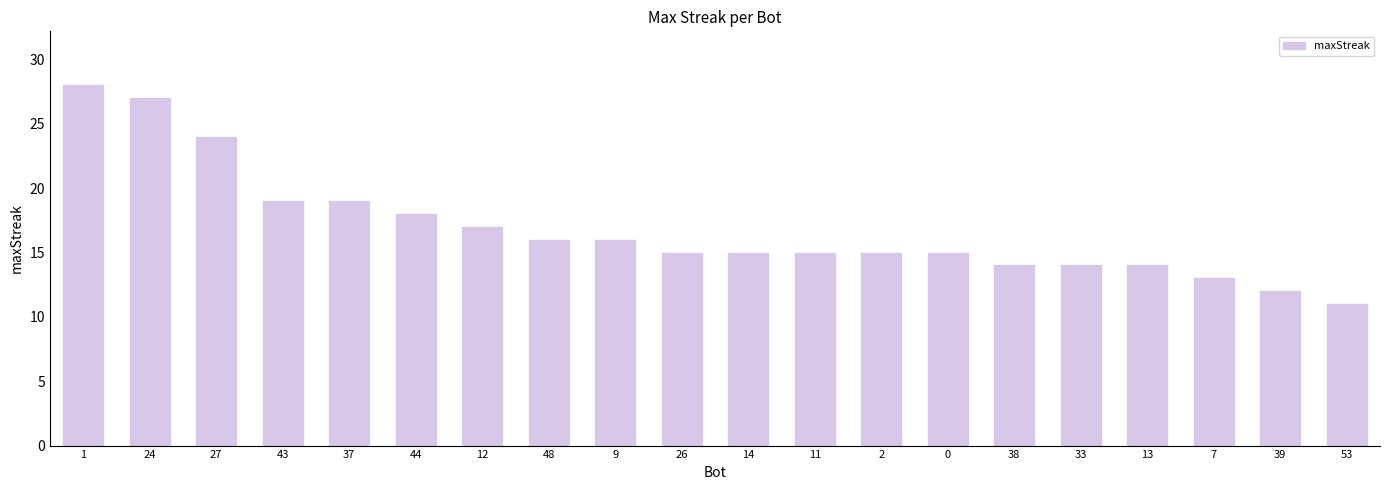

At which category does the chart reach its minimum across all series?

53